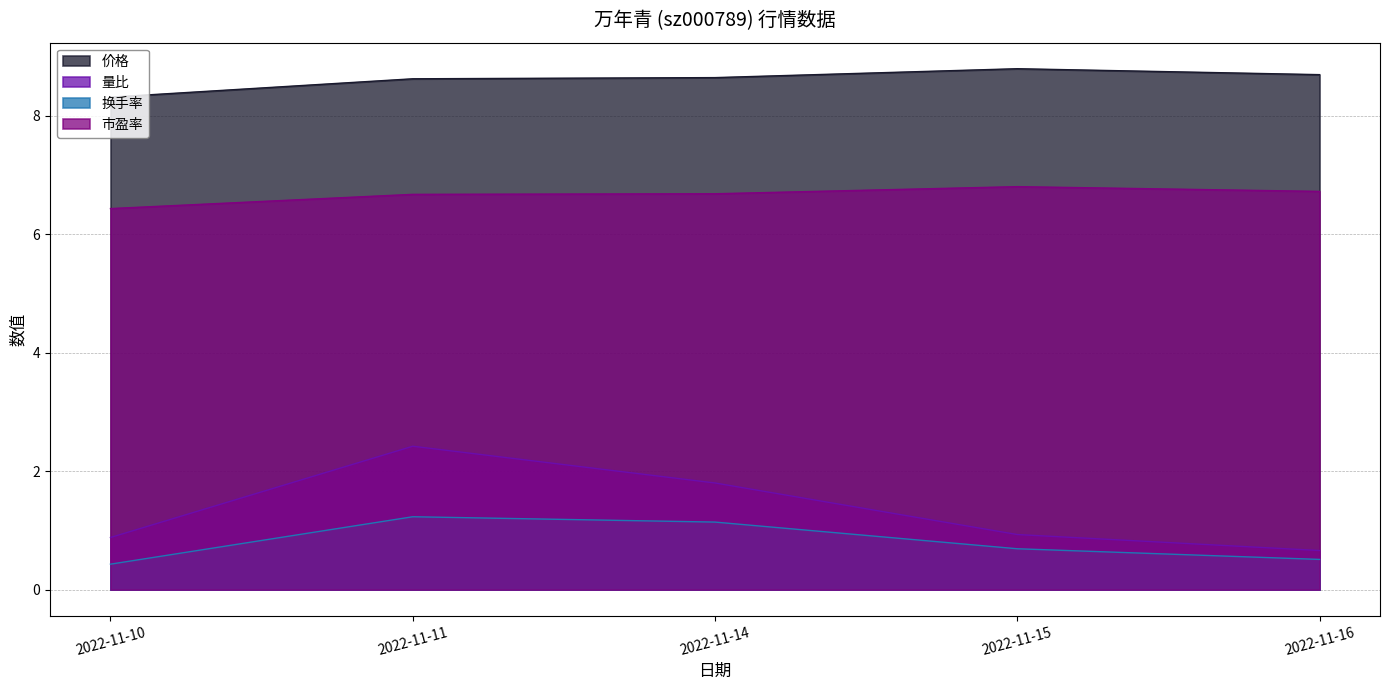

Count the number of categories in the chart.

5